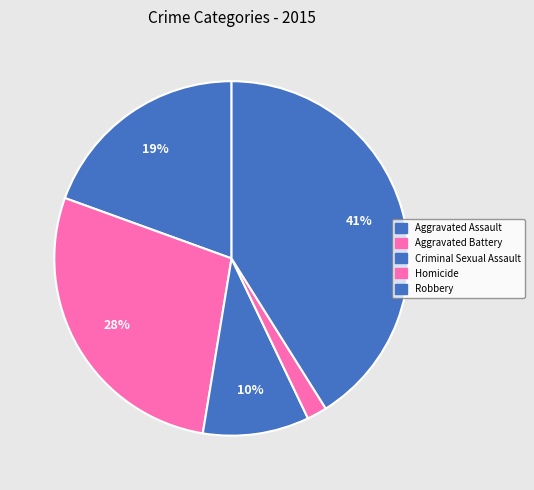

Is there any slice that represents more than half of the pie?

No